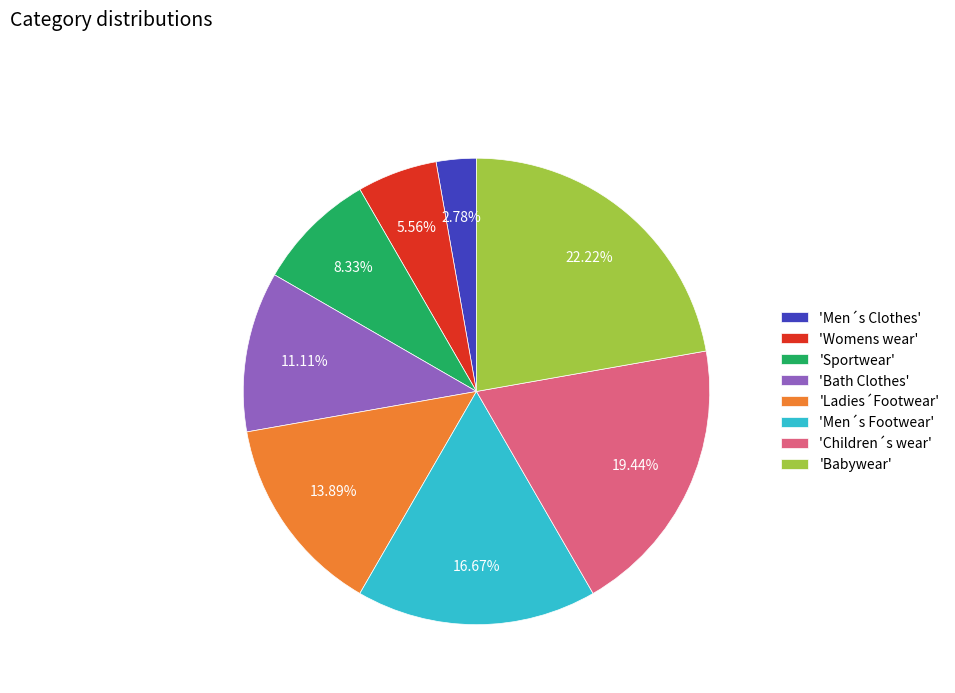

Is there a majority slice in this chart?

No